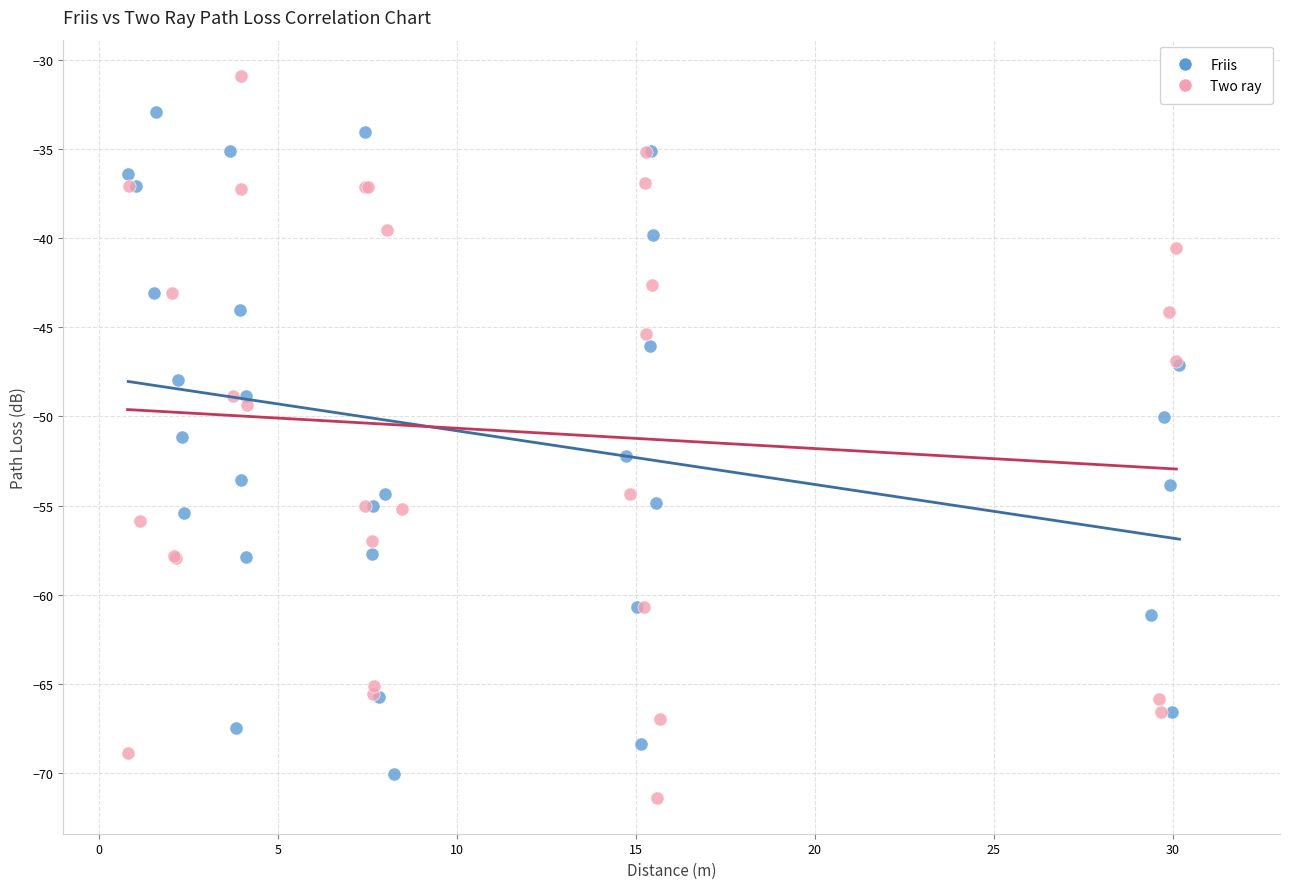

Which series reaches the maximum Y coordinate?

Two ray